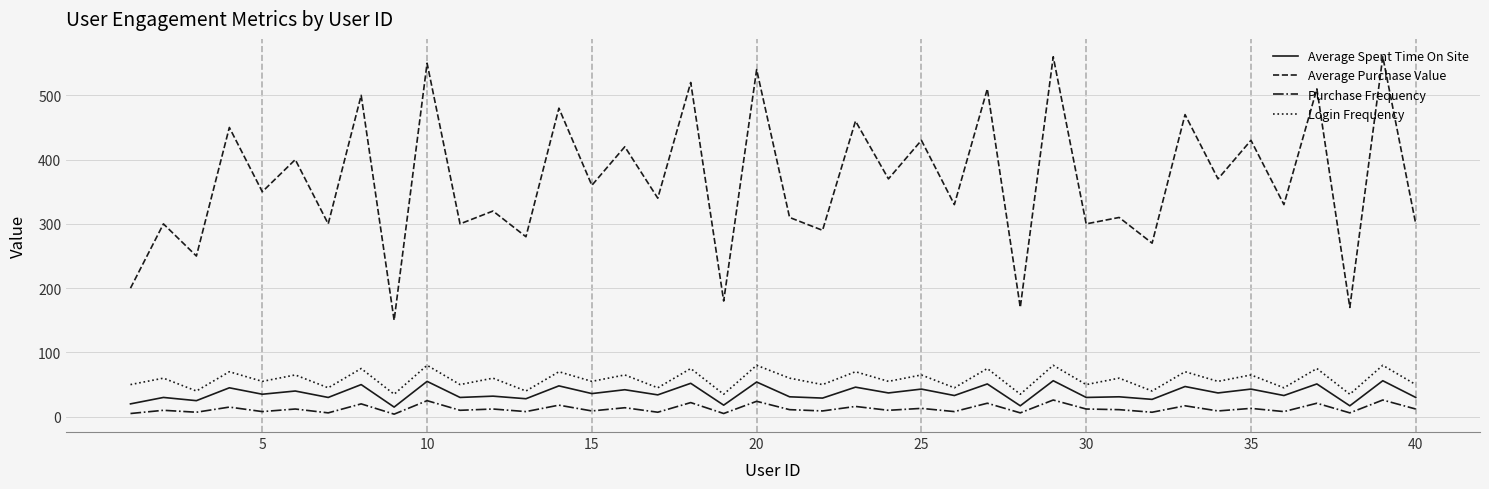

True or false: Average Purchase Value and Login Frequency cross at least once.

False